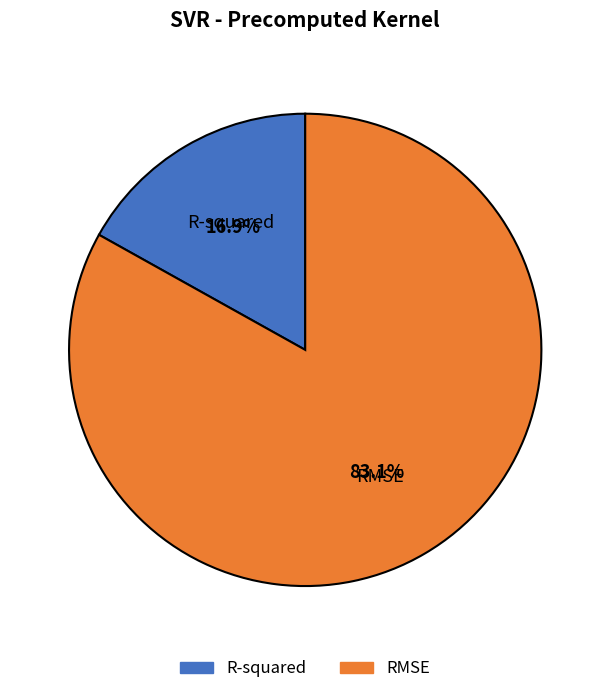

The RMSE slice represents 83% of the pie. True or false?

True